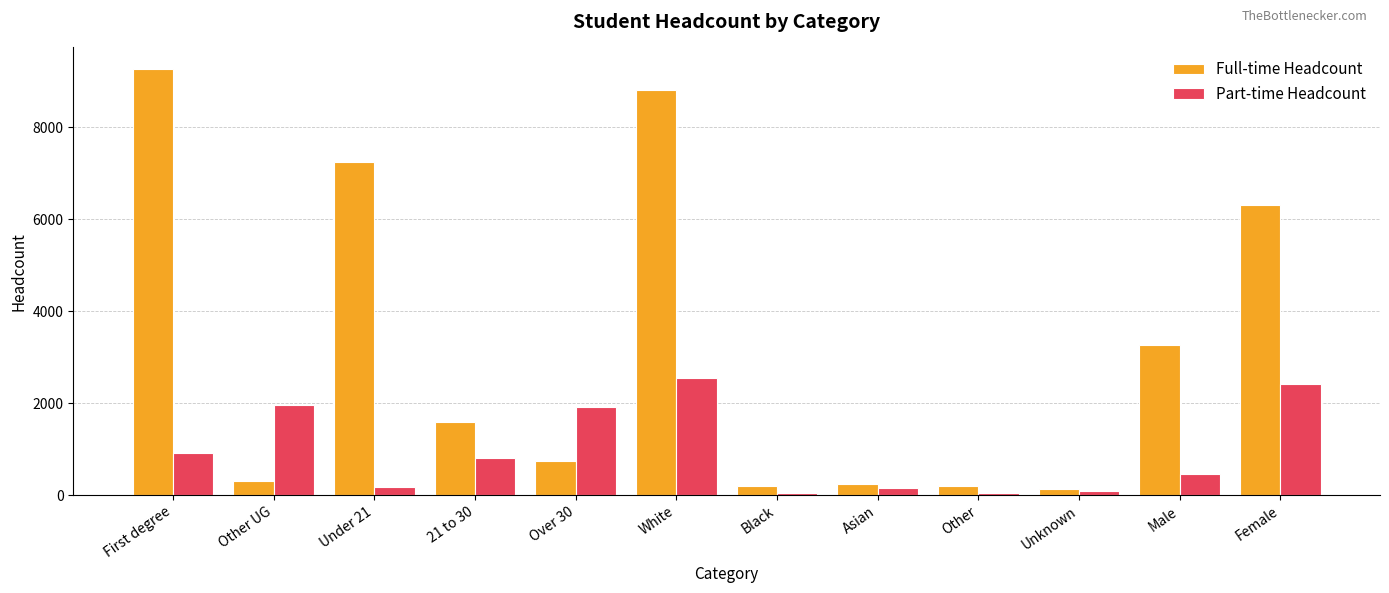

At which category is the sum across all series the highest?

White